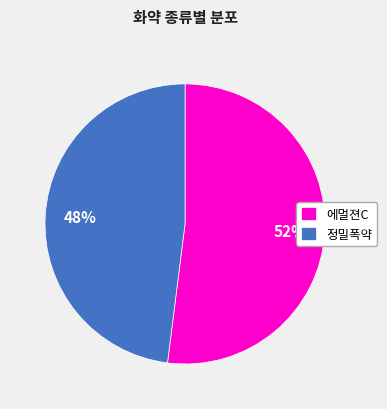

Between 에멀젼C and 정밀폭약, which is larger?

에멀젼C